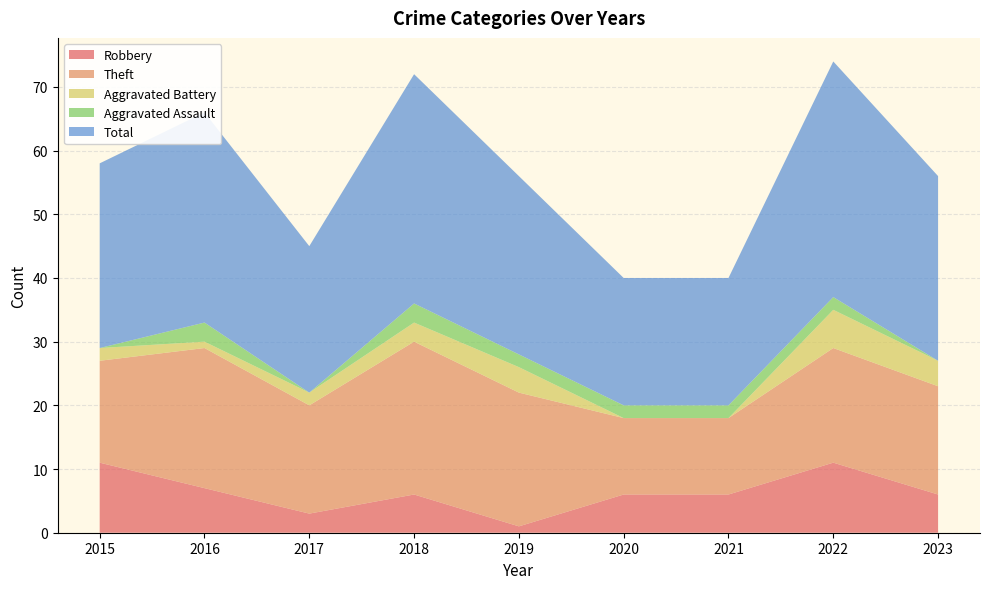

Reading left to right, extract all data points from this chart.

Robbery: 2015=11	2016=7	2017=3	2018=6	2019=1	2020=6	2021=6	2022=11	2023=6
Theft: 2015=16	2016=22	2017=17	2018=24	2019=21	2020=12	2021=12	2022=18	2023=17
Aggravated Battery: 2015=2	2016=1	2017=2	2018=3	2019=4	2020=0	2021=0	2022=6	2023=4
Aggravated Assault: 2015=0	2016=3	2017=0	2018=3	2019=2	2020=2	2021=2	2022=2	2023=0
Total: 2015=29	2016=33	2017=23	2018=36	2019=28	2020=20	2021=20	2022=37	2023=29